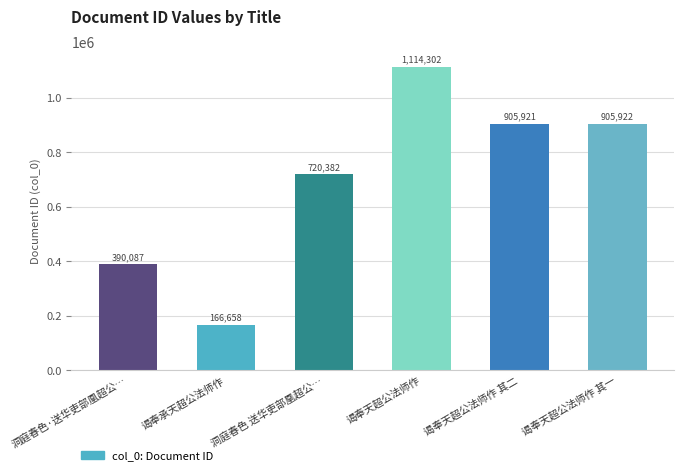

What position from the left is 洞庭春色·送华吏部凰超公…?

1